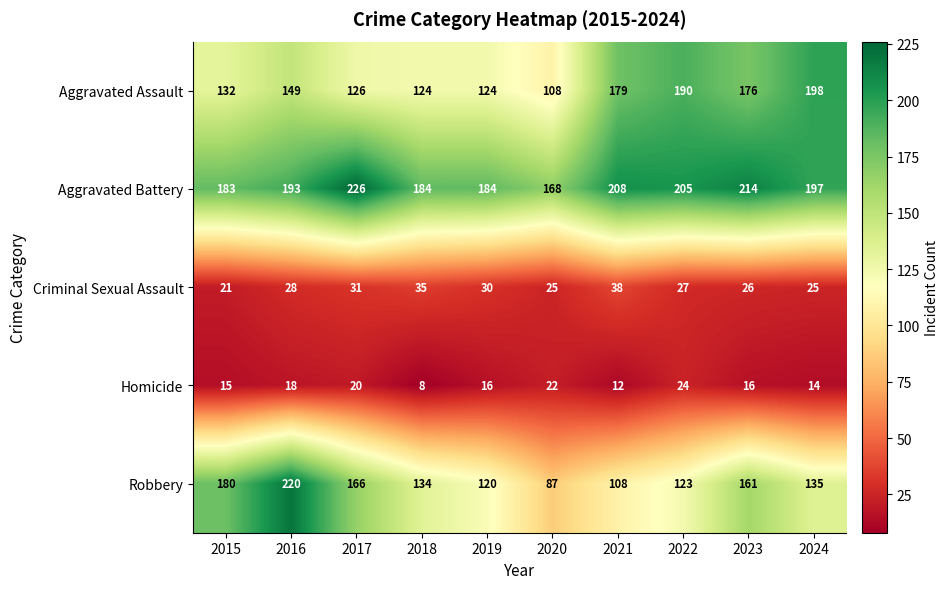

What is the difference between the highest and lowest values at 2022?

181